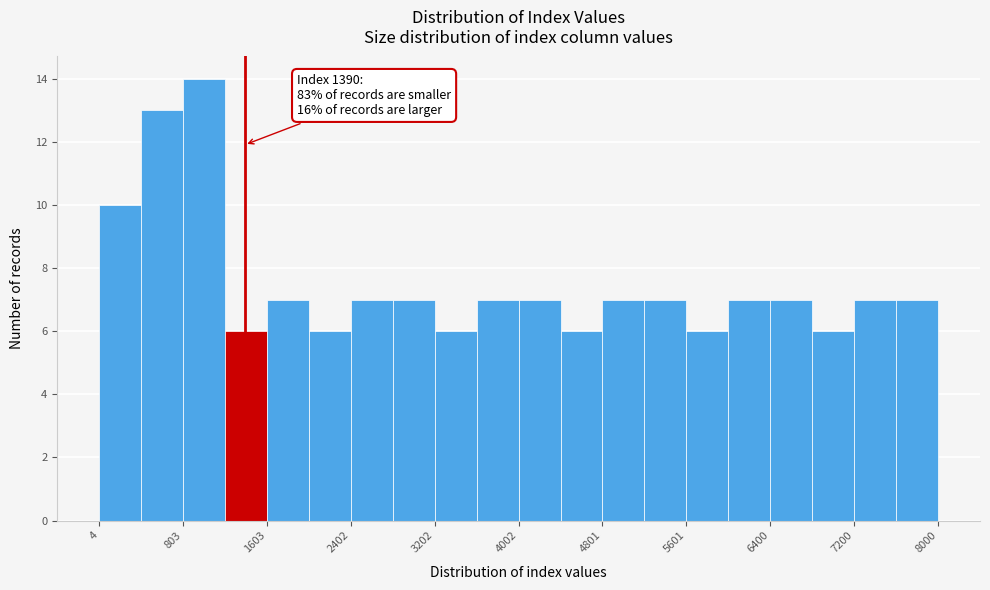

Around what value on the x-axis is the tallest bar? Give the approximate position of its centre, as read against the axis.

1000